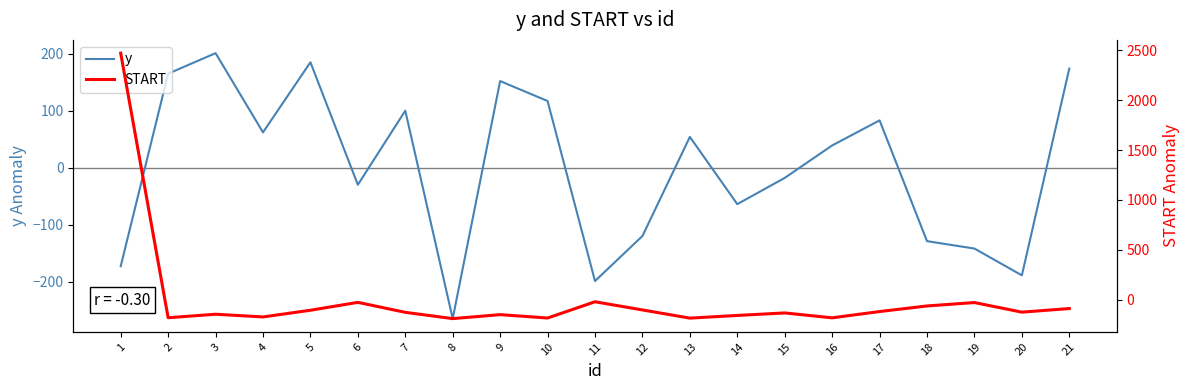

What are all the series names shown in the legend?

y, START